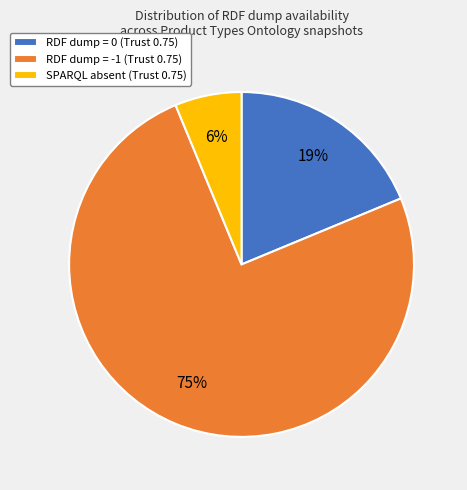

To the nearest percent, what is the difference between the largest and smallest slice percentages?

69%